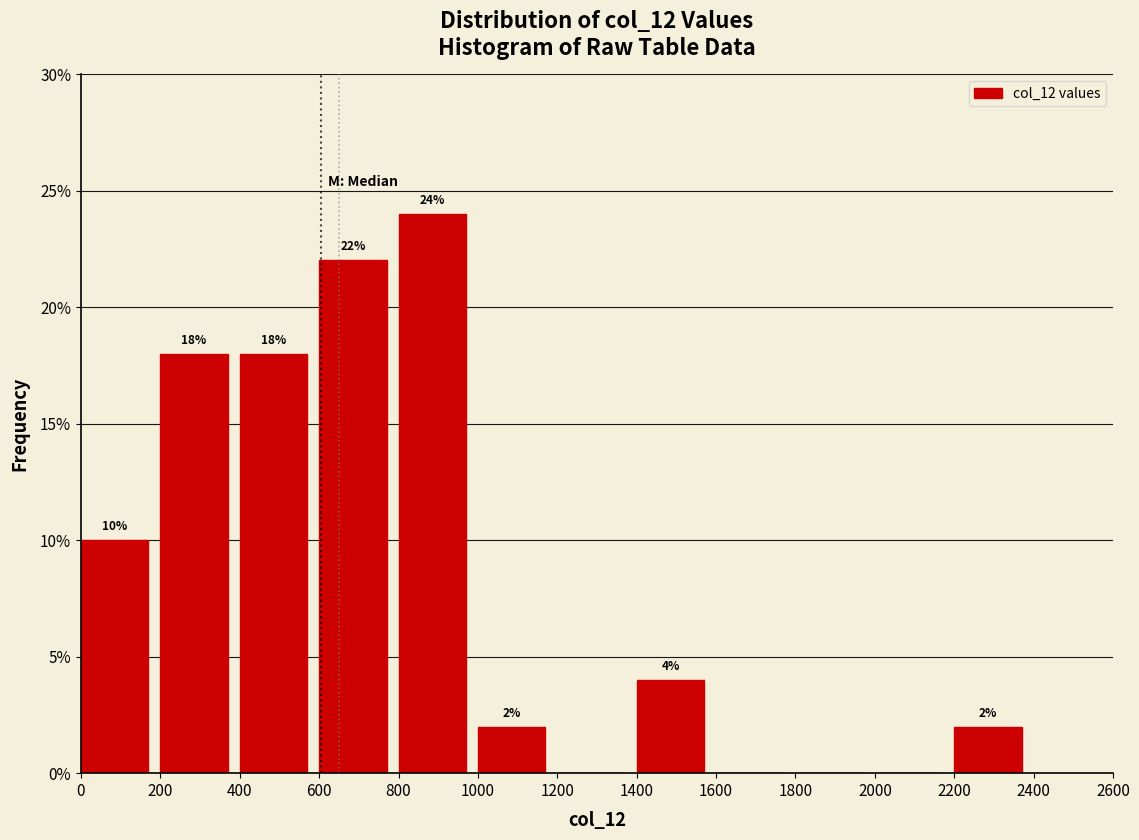

Which range on the x-axis has the tallest bar?

800 to 1000